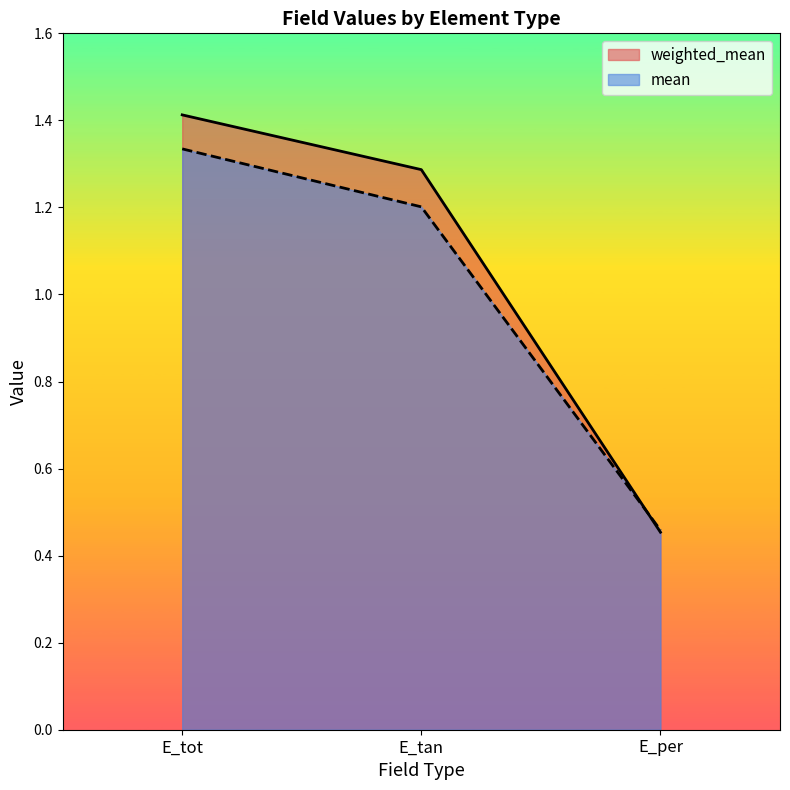

Reading left to right, transcribe all the data shown in this chart.

weighted_mean: E_tot=1.4	E_tan=1.3	E_per=0.5
mean: E_tot=1.3	E_tan=1.2	E_per=0.5